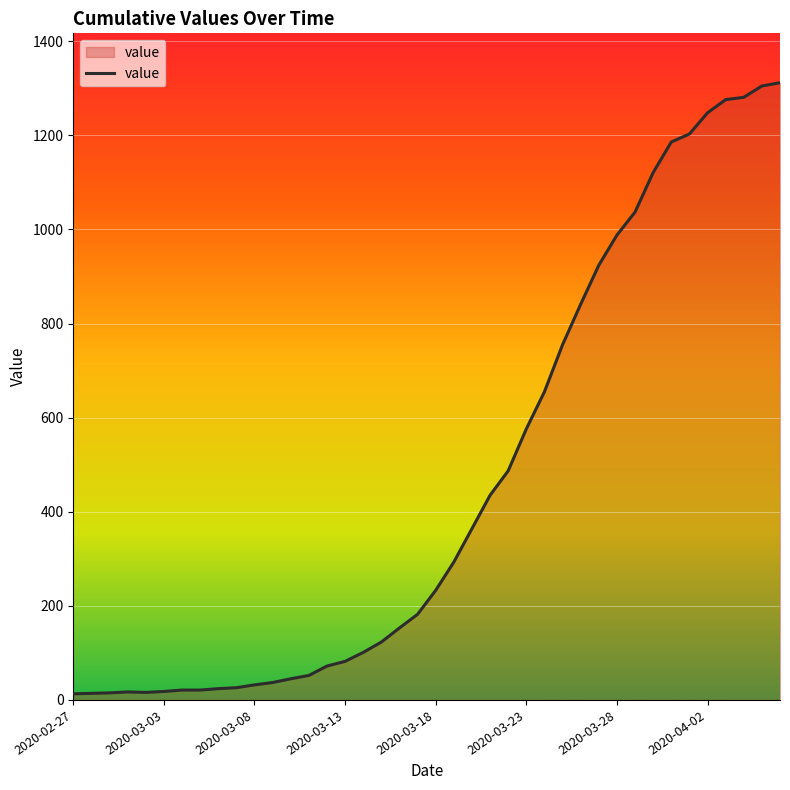

What is the greatest value displayed?

1312